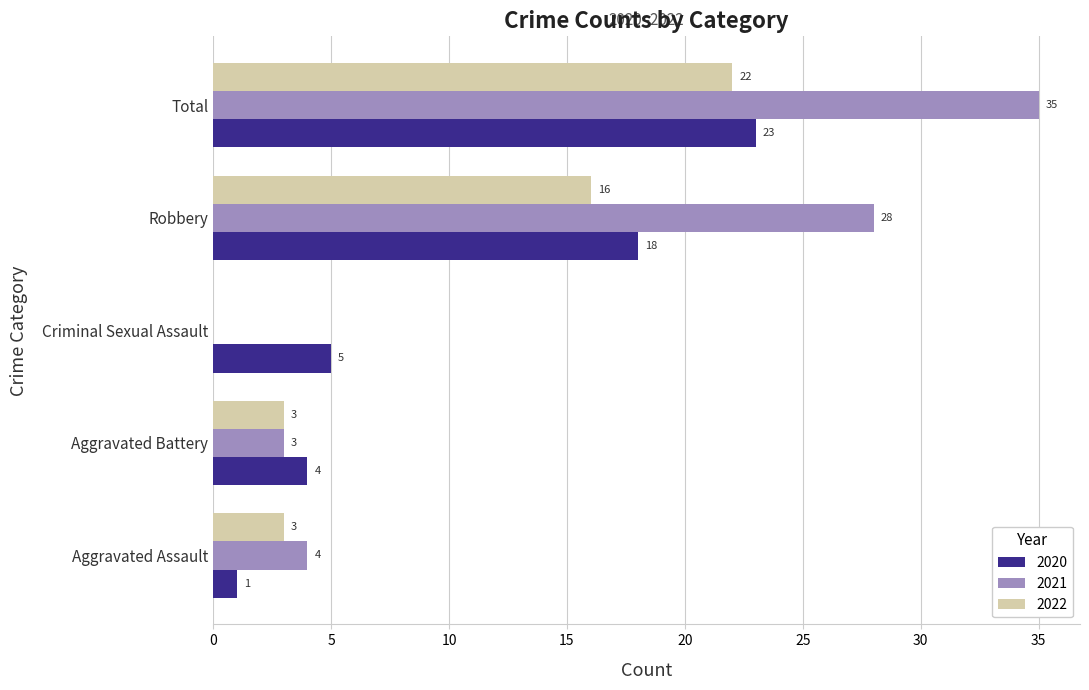

True or false: 2021 has a value of 35 at Total.

True